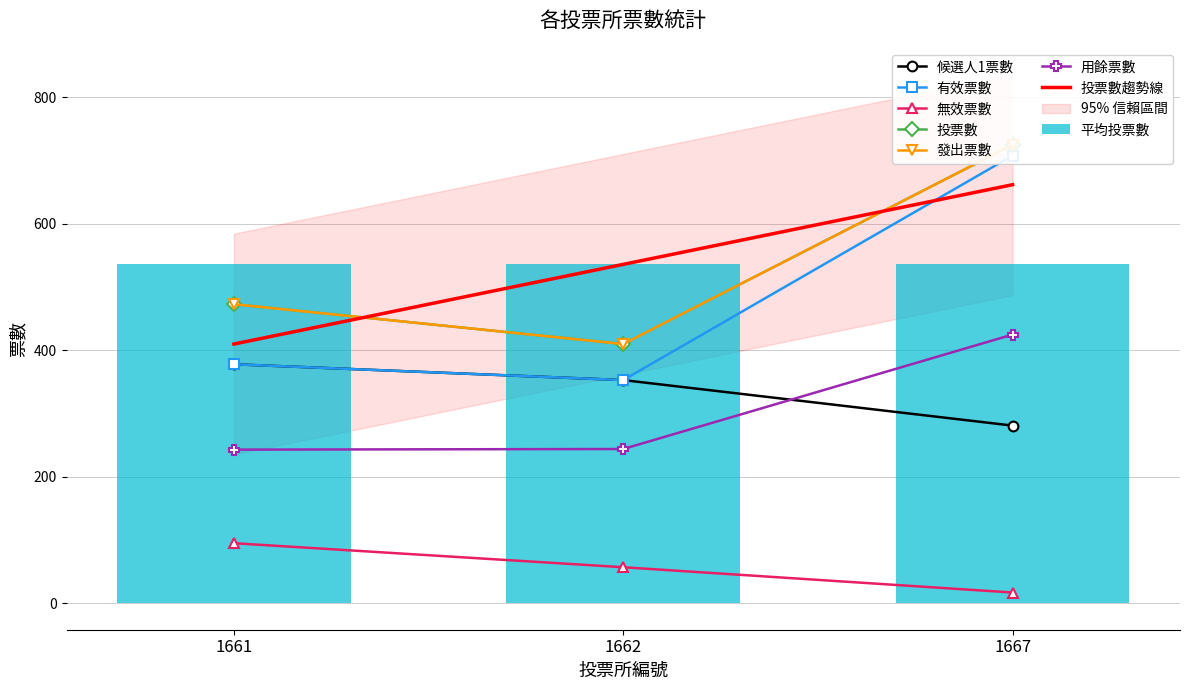

Reading left to right, list all the values displayed in this chart.

候選人1票數: 1661=378	1662=353	1667=281
有效票數: 1661=378	1662=353	1667=708
無效票數: 1661=95	1662=57	1667=17
投票數: 1661=473	1662=410	1667=725
發出票數: 1661=473	1662=410	1667=725
用餘票數: 1661=243	1662=244	1667=425